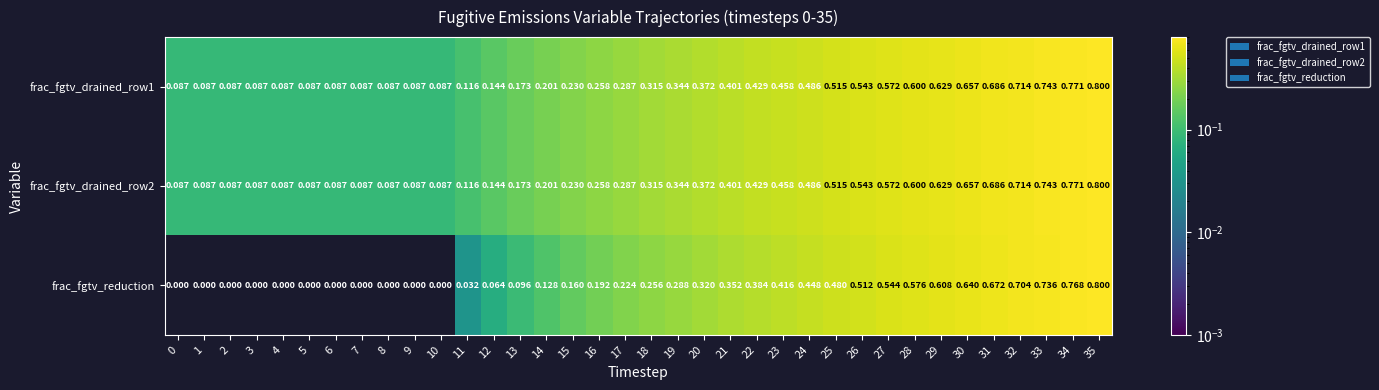

At which category is the sum across all series the highest?

35